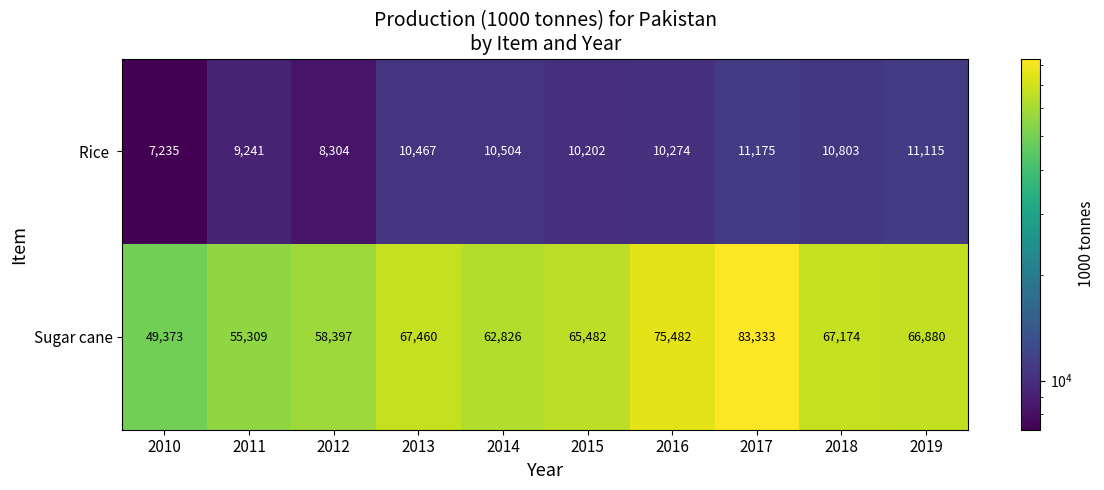

At which category is the sum across all series the highest?

2017